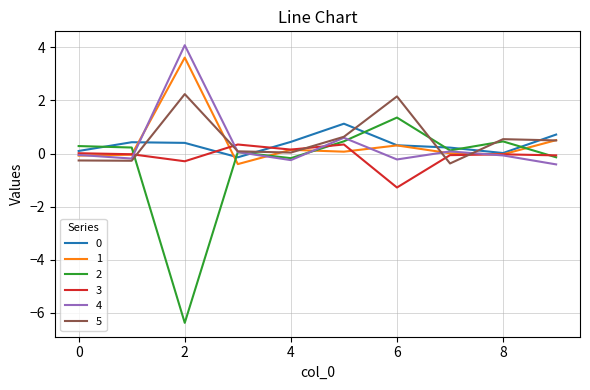

What is the minimum value for 2?

-6.4